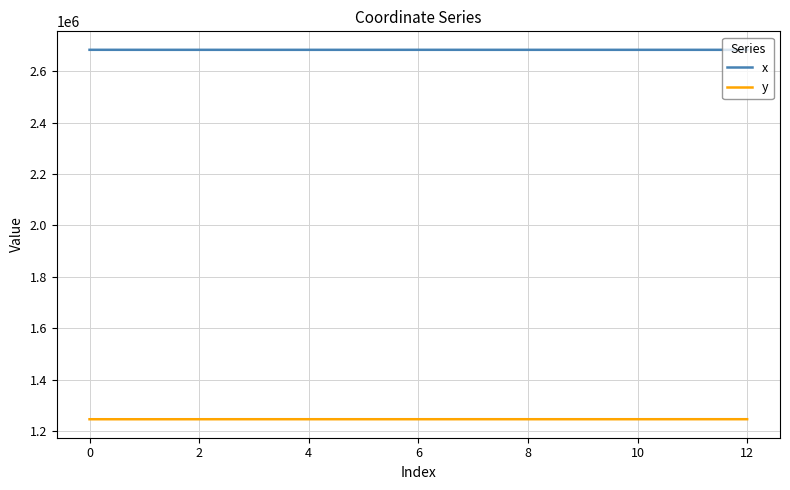

What is the smallest value displayed?

1246499.8